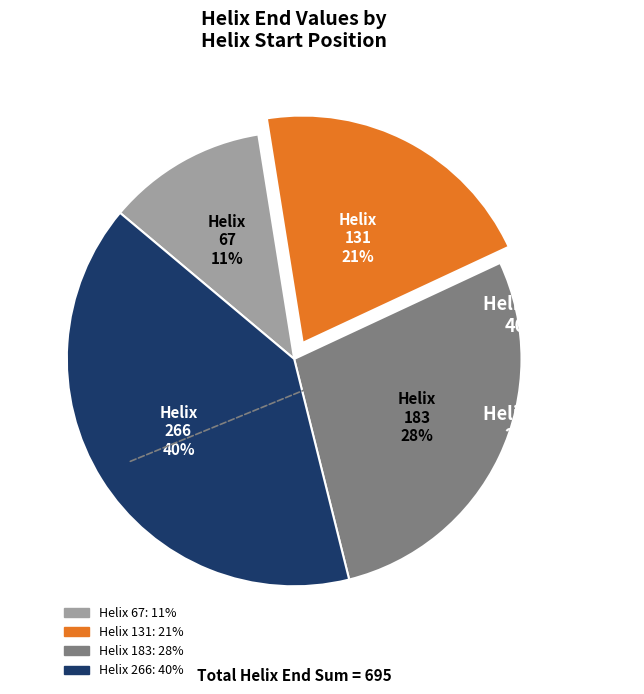

To the nearest percent, what is the average slice percentage?

25%